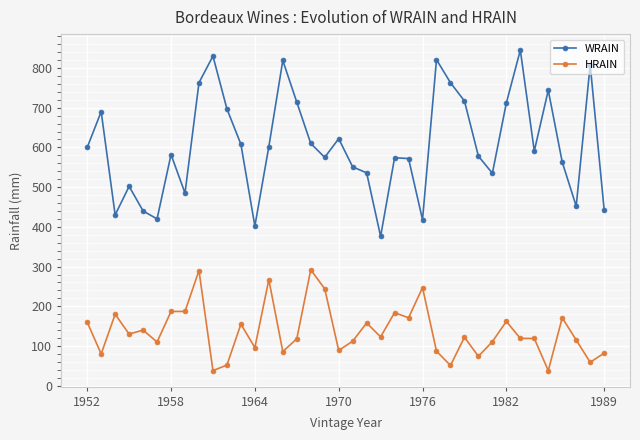

True or false: HRAIN has more than 2 interior local peaks.

True